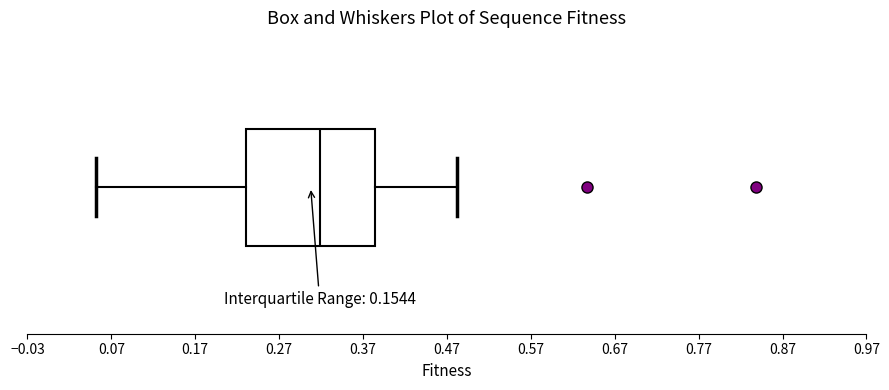

Transcribe this box plot: give where the median line is, the range the box spans, and where the two whiskers end, as read against the x-axis. The values are not printed on the chart, so give them approximately, as read against the axis.

median 0.32, box 0.23 to 0.38, whiskers 0.05 to 0.48